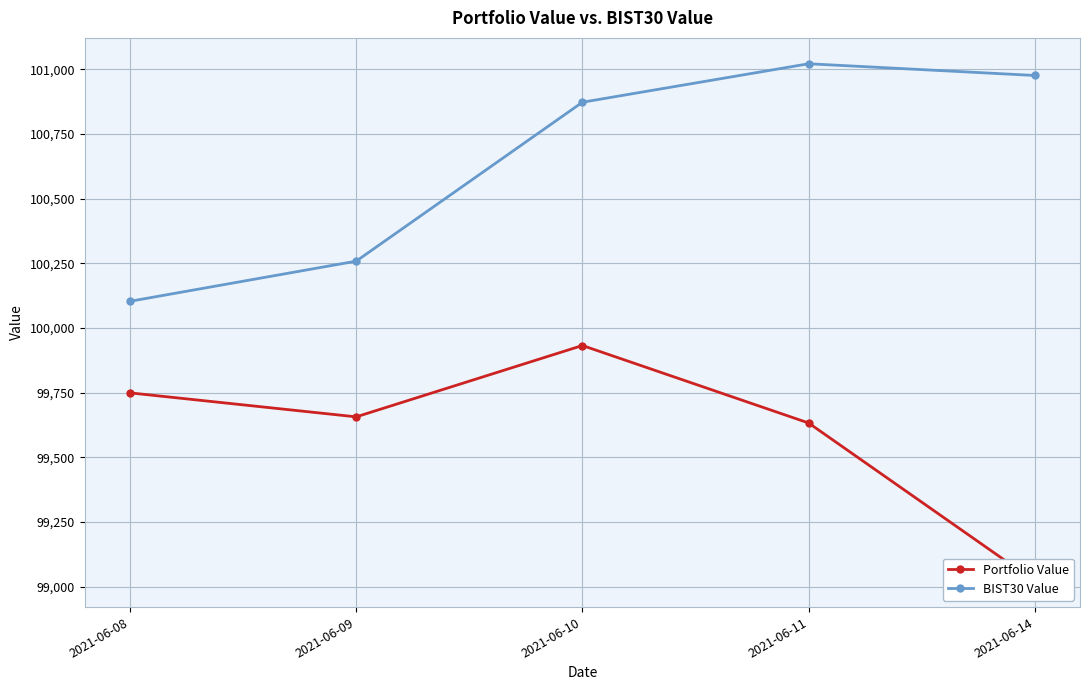

At which category does the chart reach its peak across all series?

2021-06-11